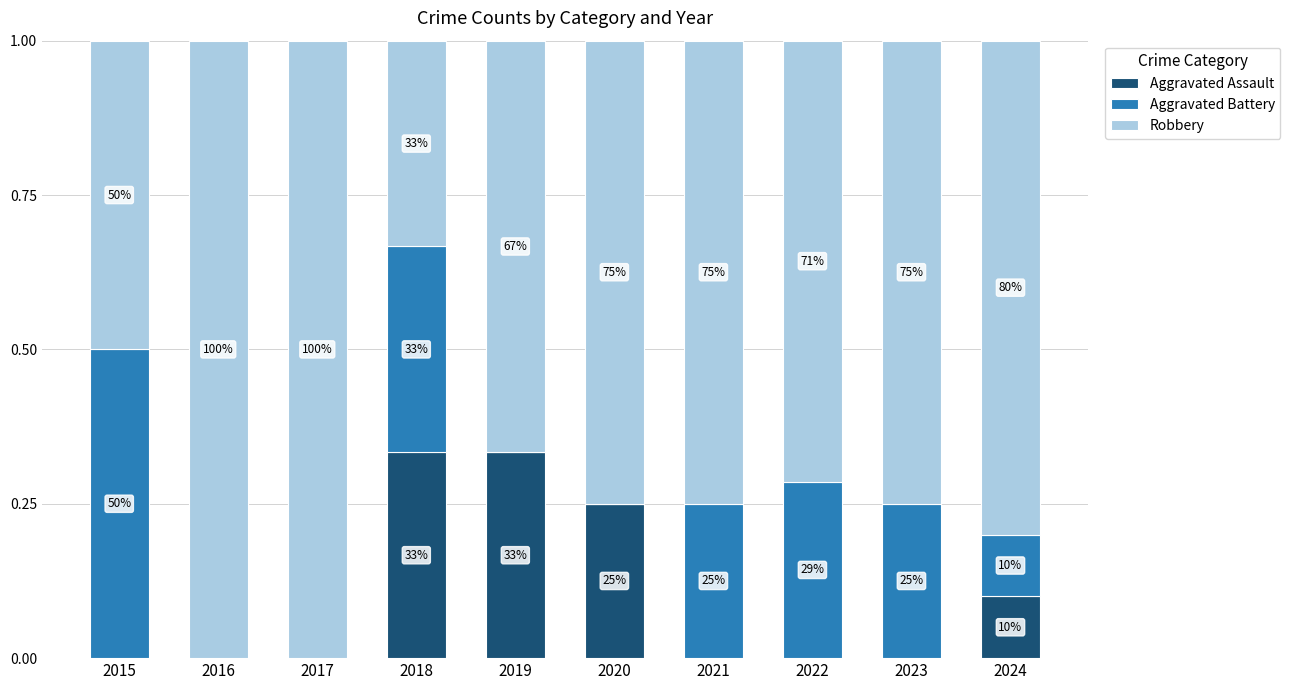

Are the bars horizontal?

No